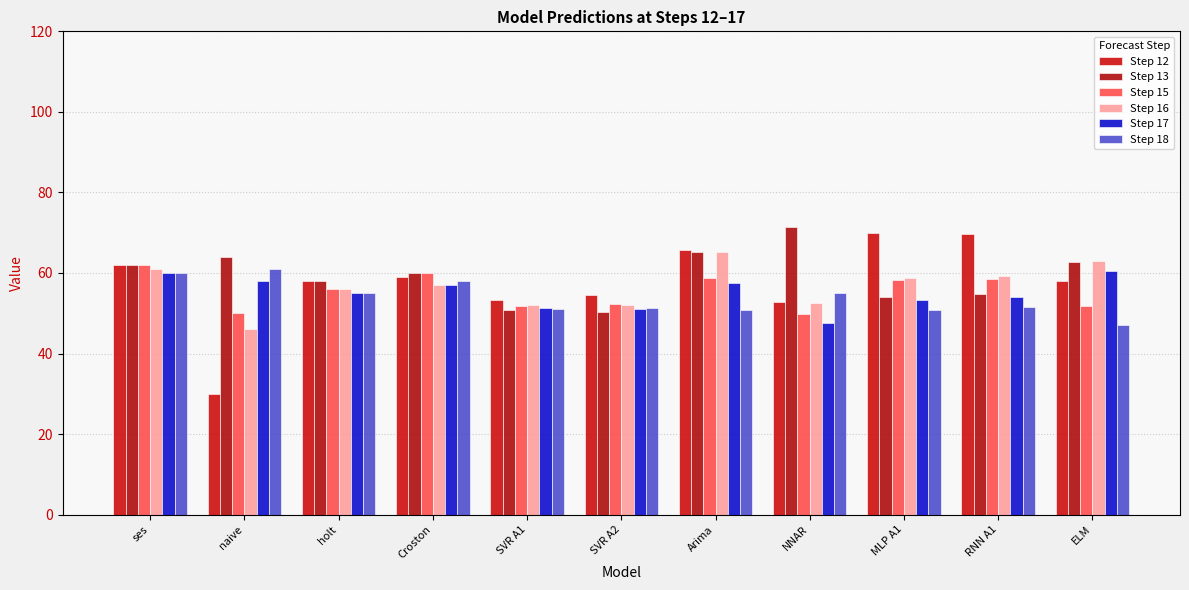

Between Arima and RNN A1, which series saw the biggest shift?

Step 13